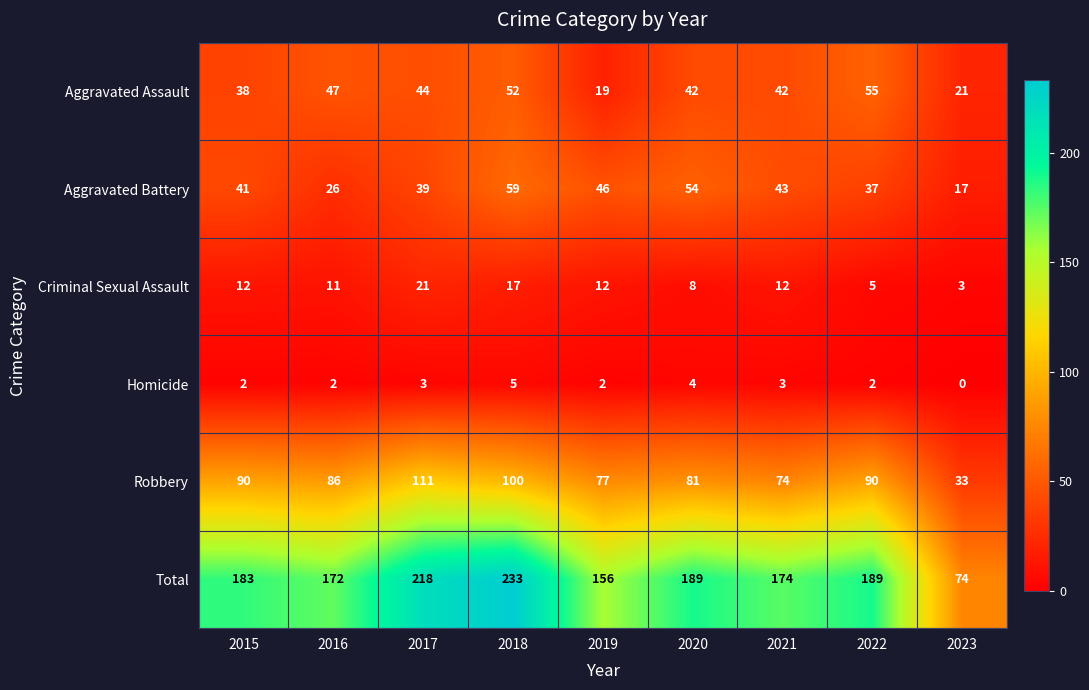

What is the difference between the Criminal Sexual Assault values at 2015 and 2022?

7